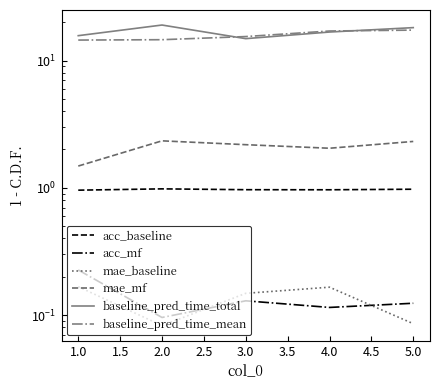

The acc_mf series shows 0.1 at 3.0. True or false?

True